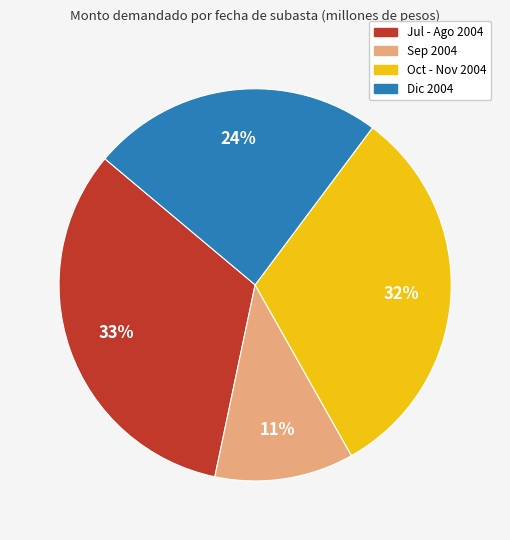

Count the number of slices in the pie.

4